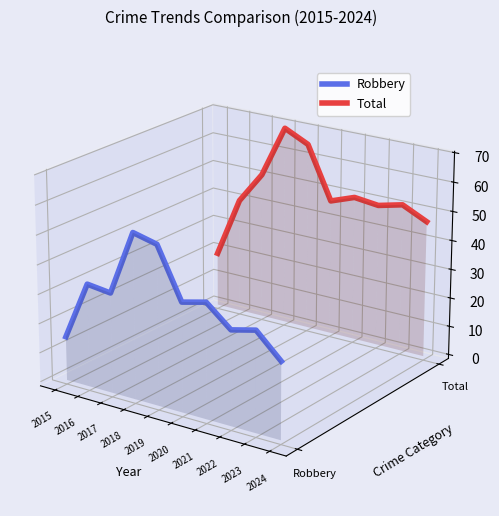

Which series has the largest range (max minus min)?

Robbery